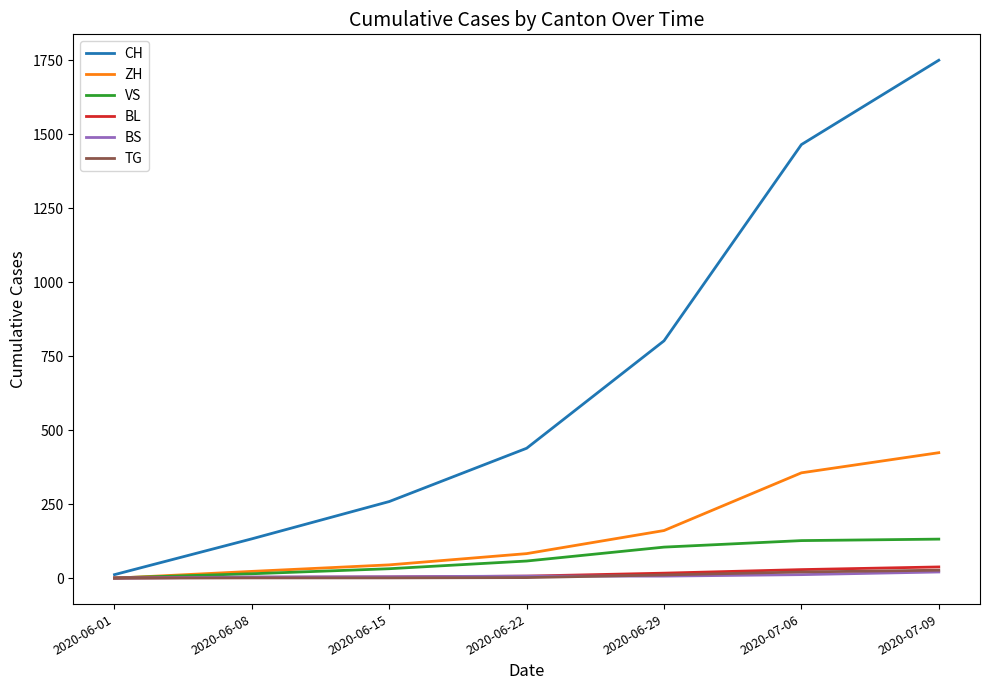

What is the sum of the BS values at 2020-06-15 and 2020-06-29?

12